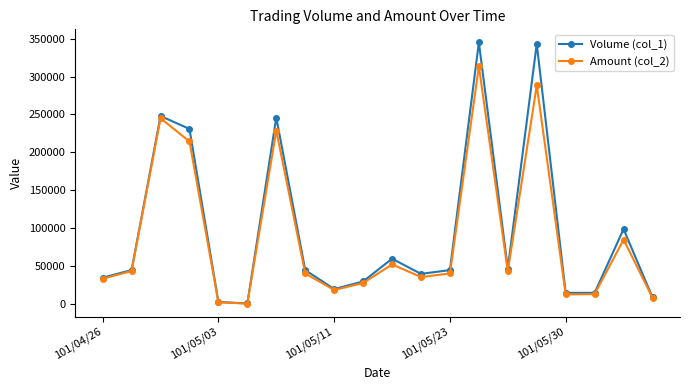

What is the minimum value for Amount (col_2)?

880